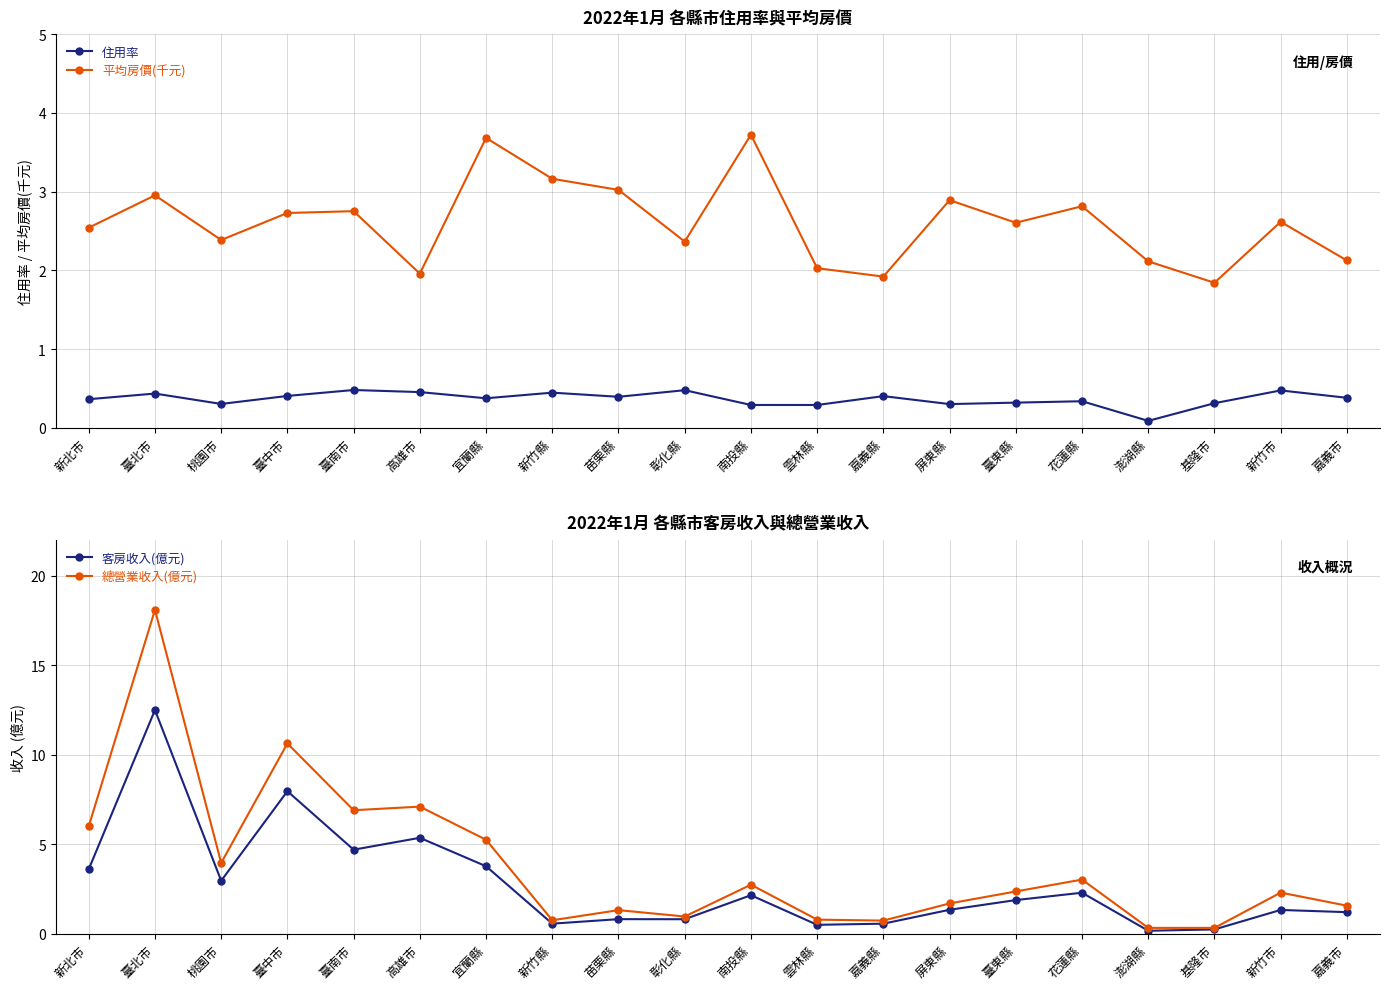

Count the 住用率 values in the range 0 to 1.

20